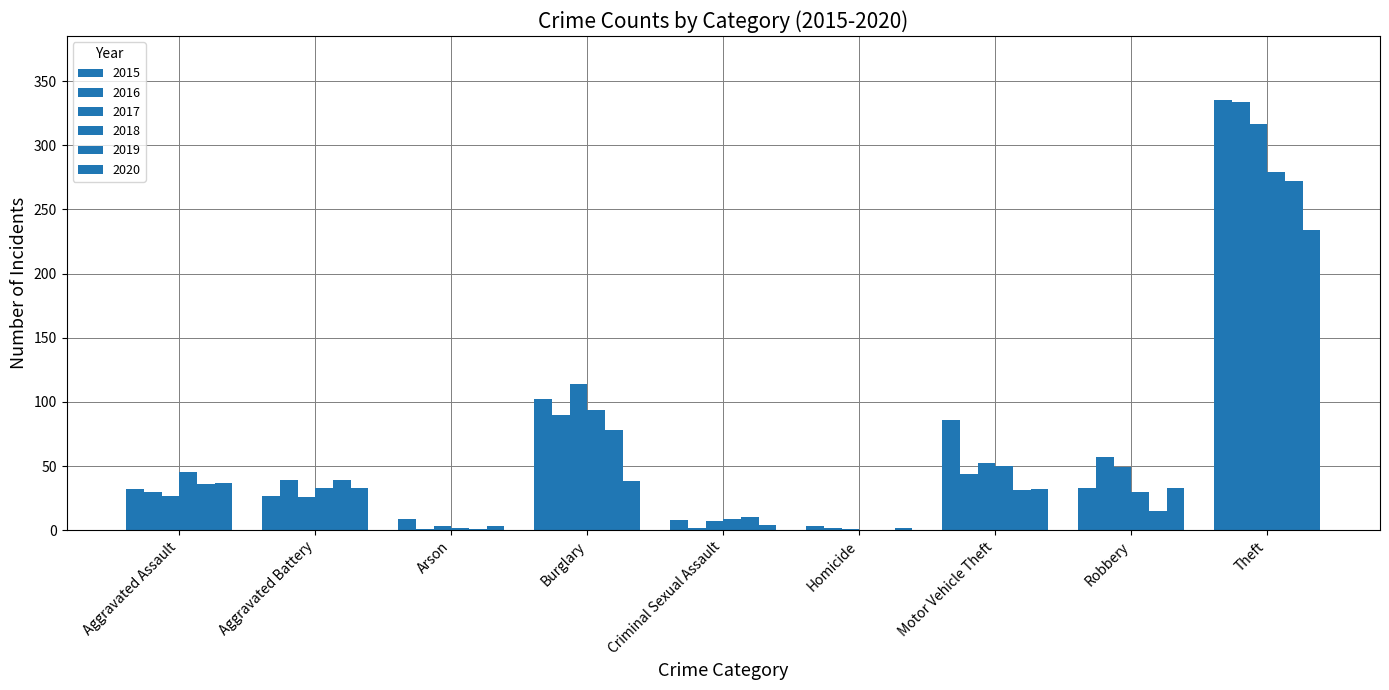

What is the value of the 2018 bar at the 1st from the left?

45